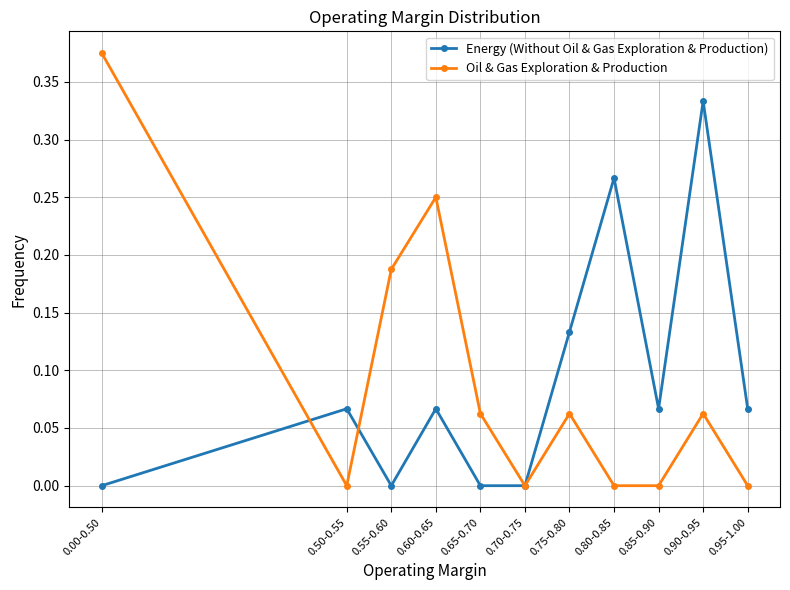

At which category does Energy (Without Oil & Gas Exploration & Production) reach its first local valley?

0.55-0.60